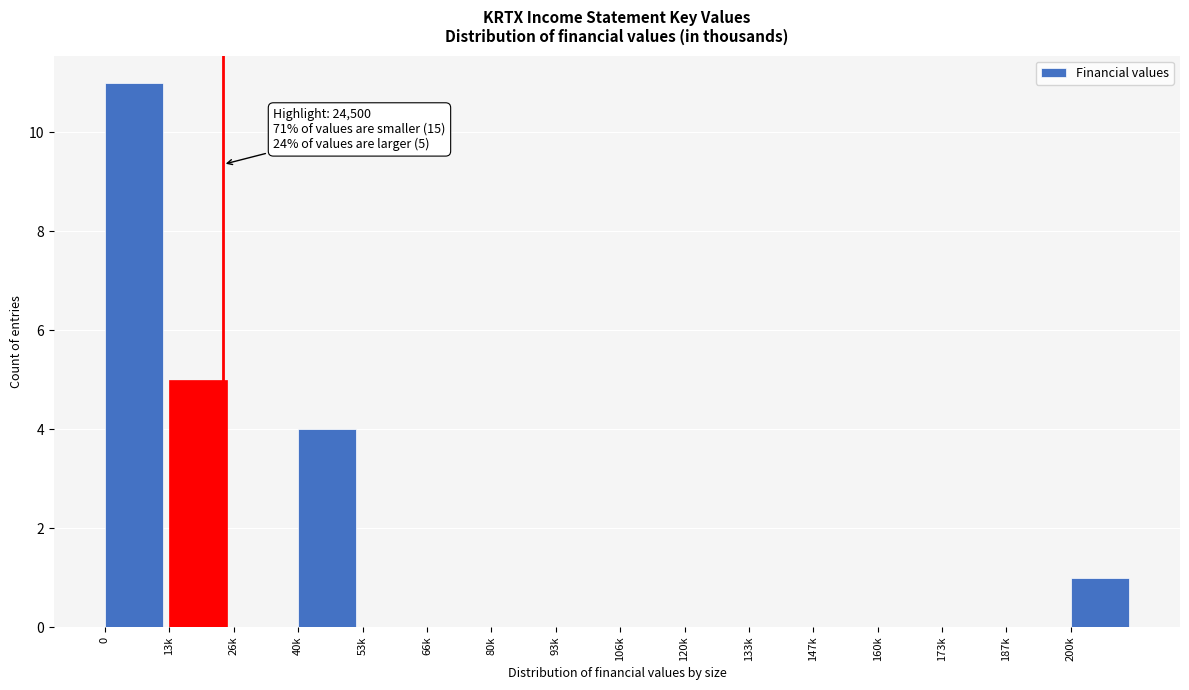

Reading left to right, what are all the values shown in this chart?

0=11	13k=5	26k=0	40k=4	53k=0	66k=0	80k=0	93k=0	106k=0	120k=0	133k=0	147k=0	160k=0	173k=0	187k=0	200k=1